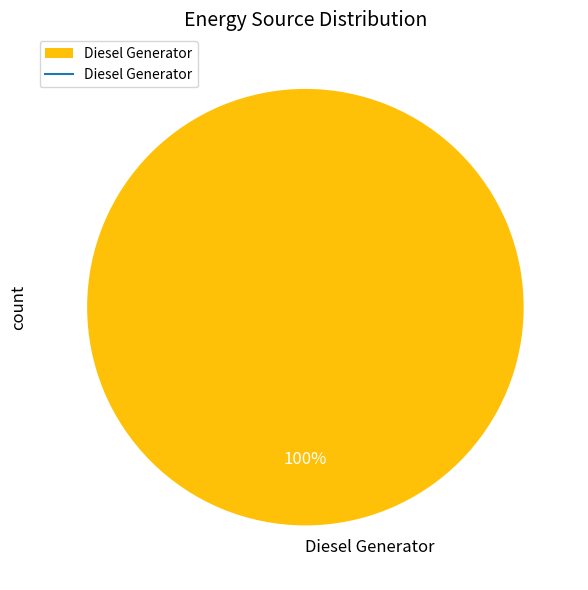

Is there a majority slice in this chart?

Yes